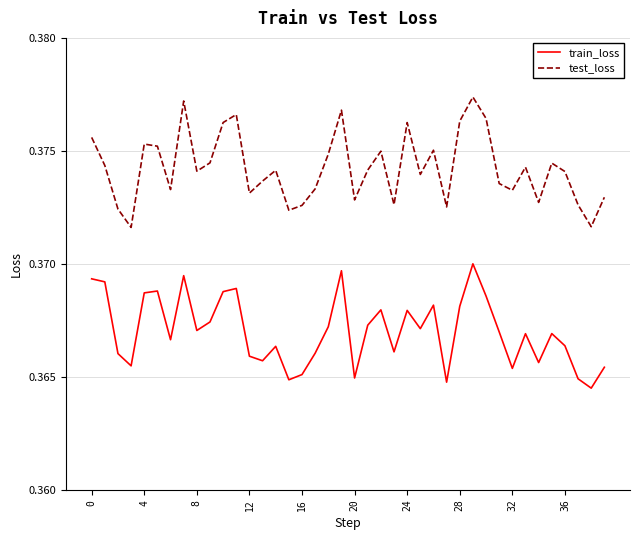

List the series in order of their overall mean, highest first.

test_loss, train_loss